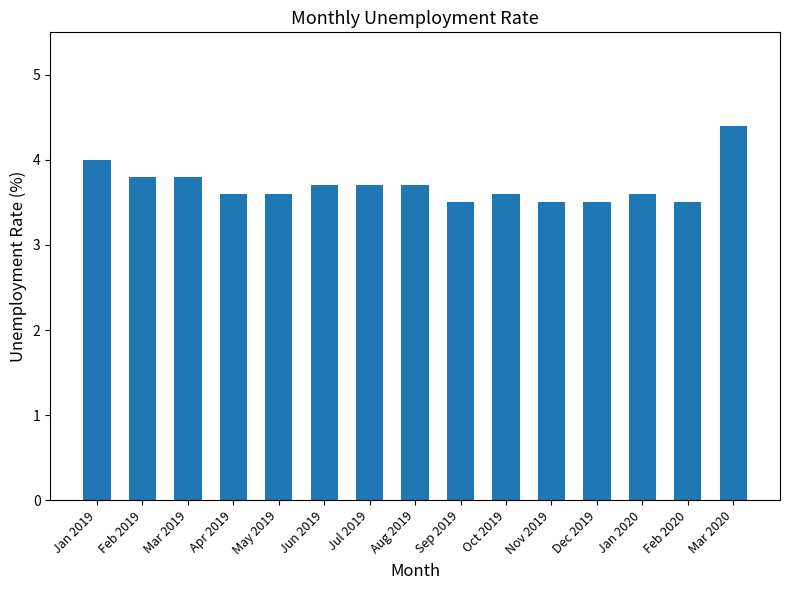

What is the greatest value displayed?

4.4